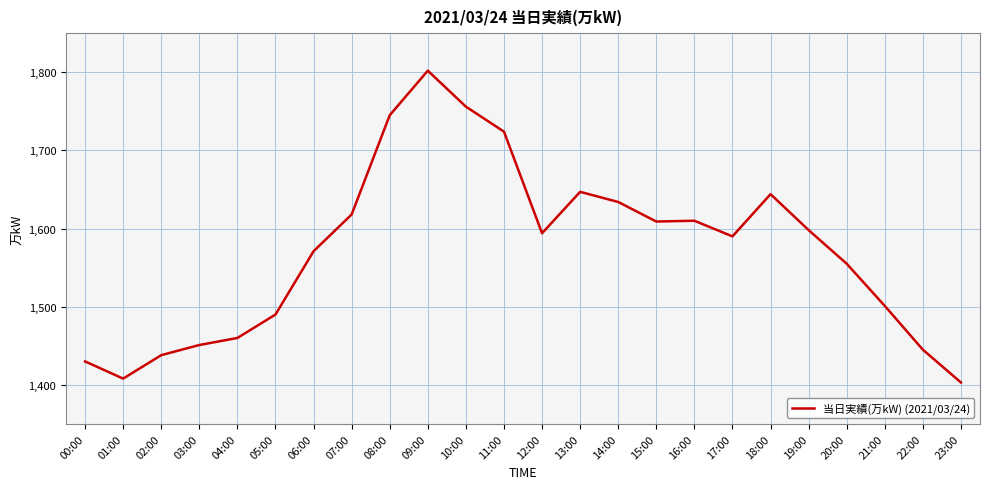

True or false: the data shows 1598 at 19:00.

True